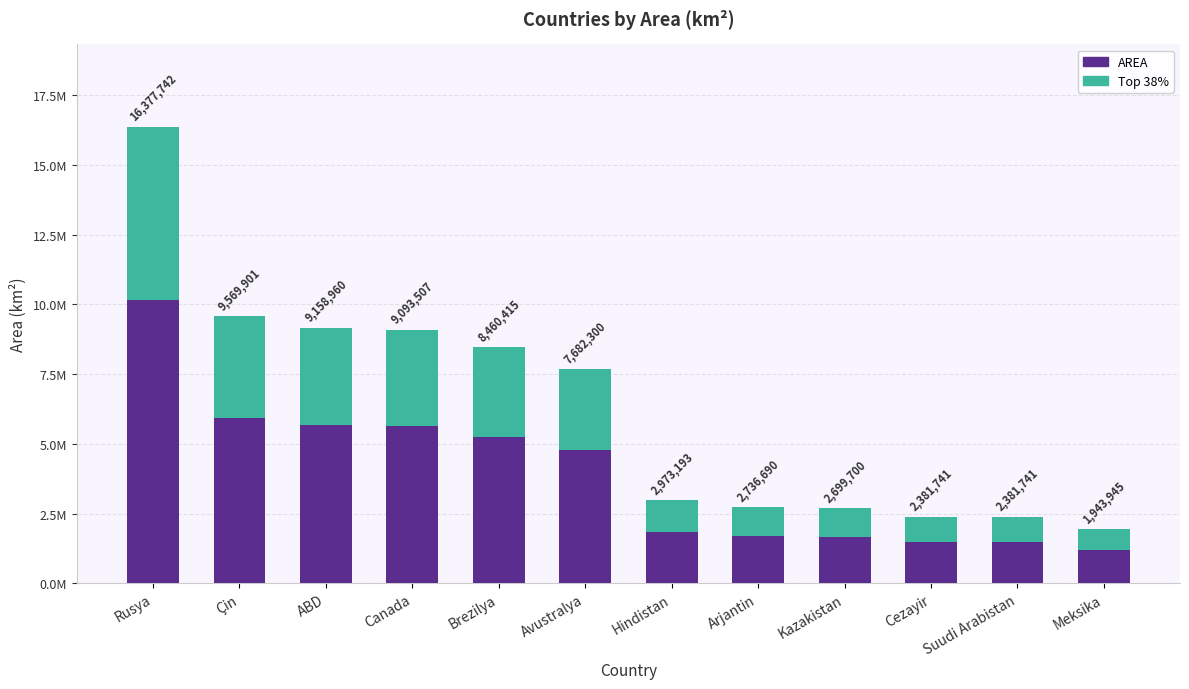

Rank the categories by value from lowest to highest.

Meksika, Cezayir, Suudi Arabistan, Kazakistan, Arjantin, Hindistan, Avustralya, Brezilya, Canada, ABD, Çin, Rusya